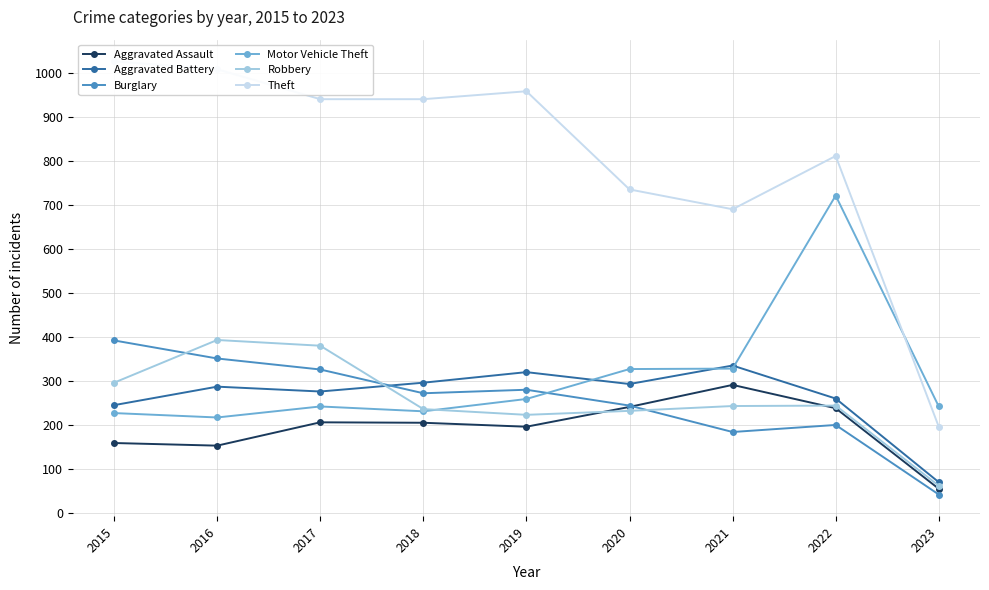

How many interior local peaks does the Burglary series have?

2